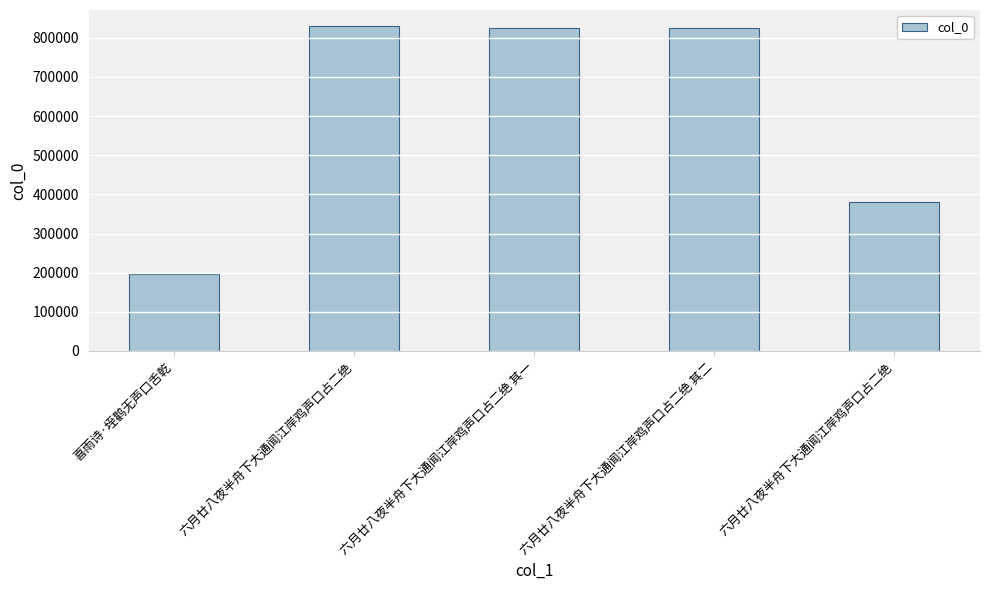

How many values are below 824957?

2